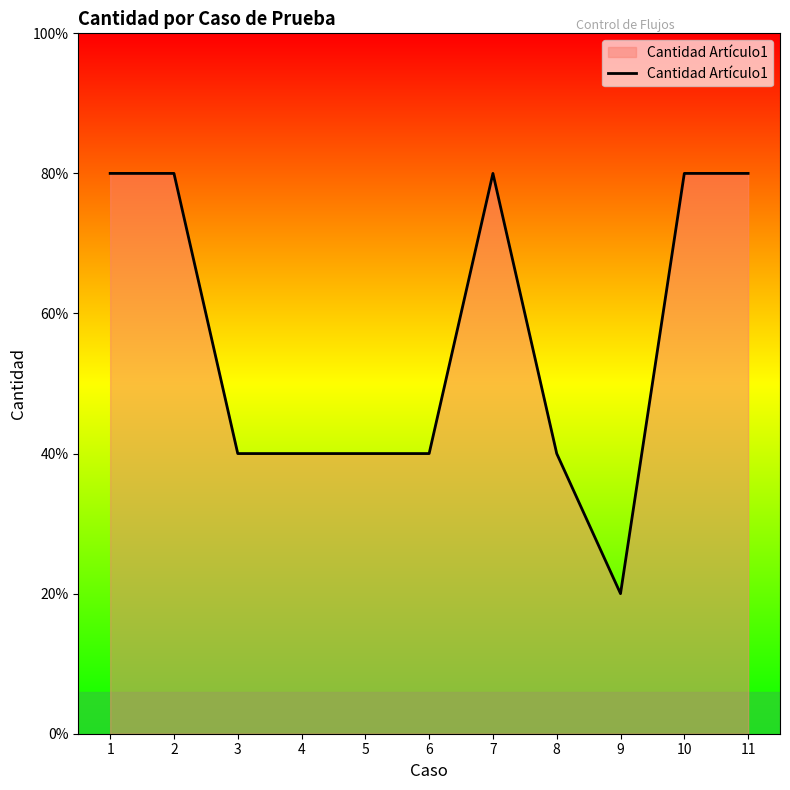

At which label is the value closest to 2?

3